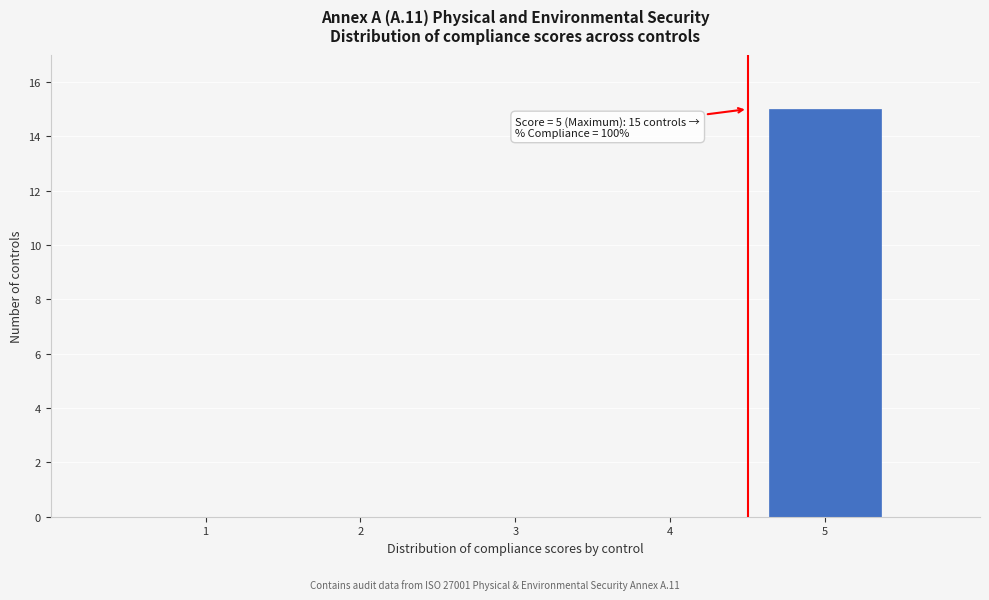

Reading left to right, transcribe all the data shown in this chart.

1=0	2=0	3=0	4=0	5=15